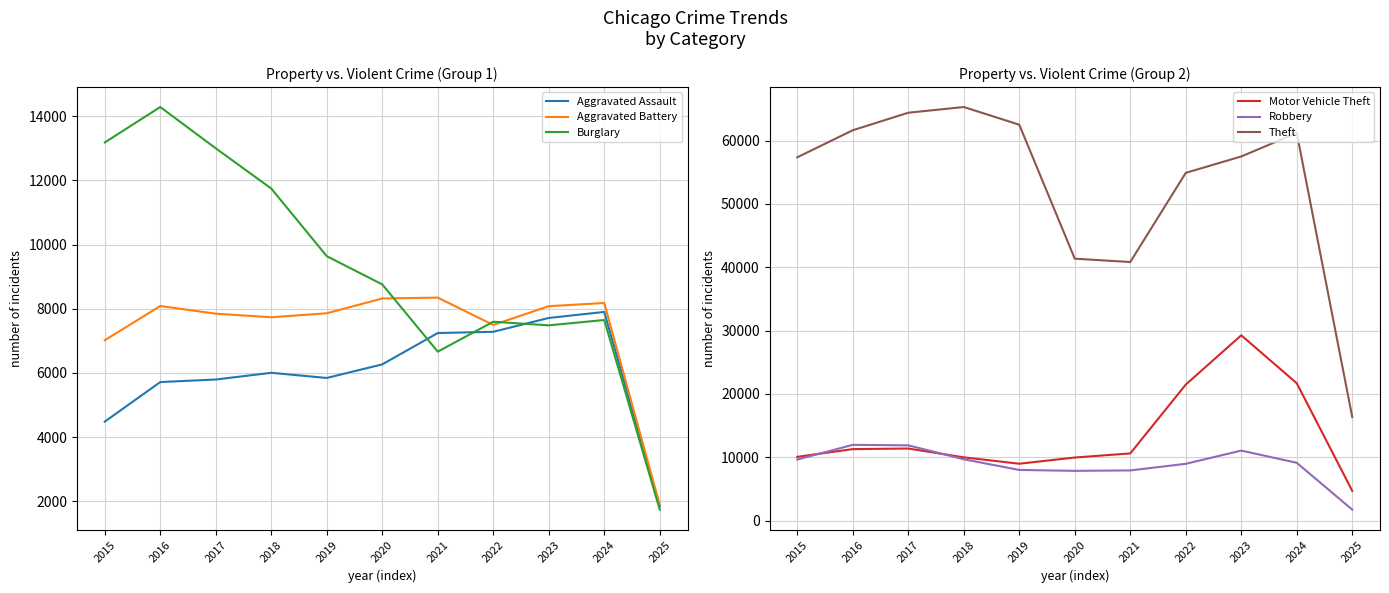

How many interior local valleys does the Robbery series have?

1